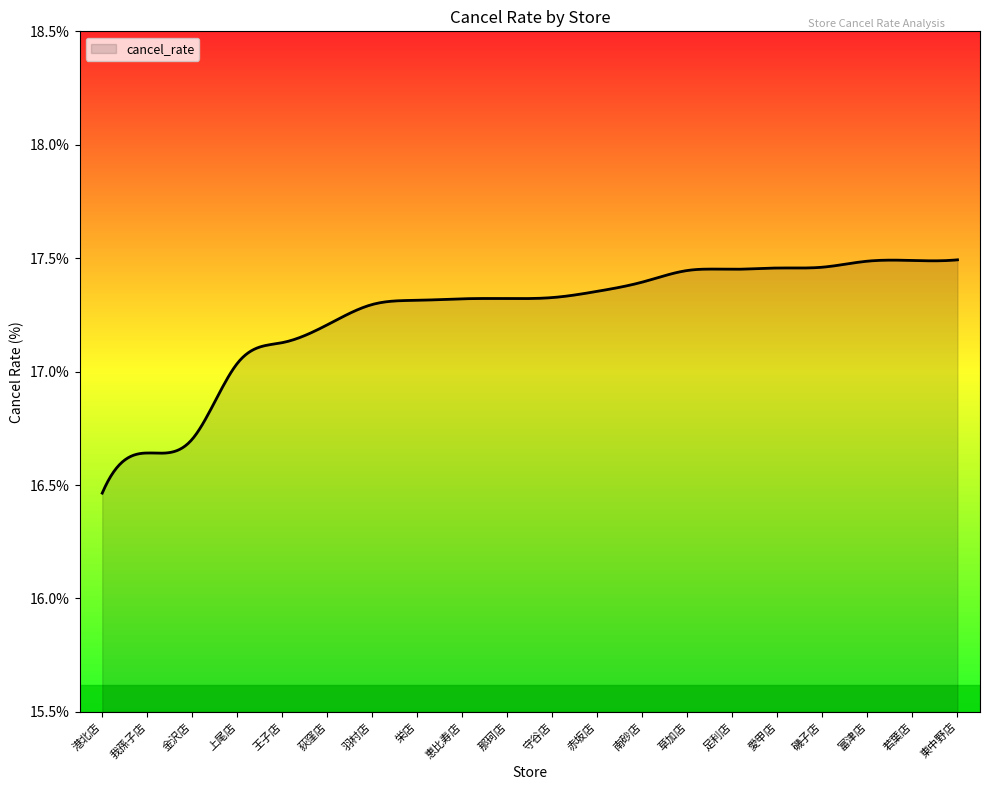

What is the difference between the maximum and minimum values?

1.0